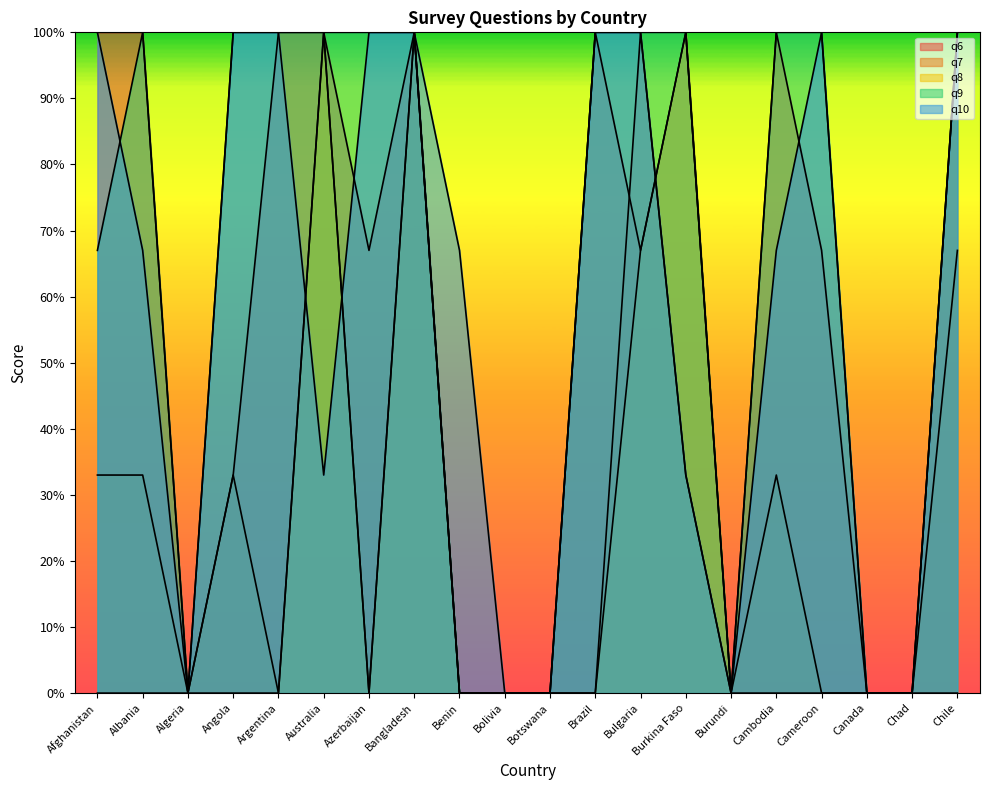

What position from the right is Argentina?

16